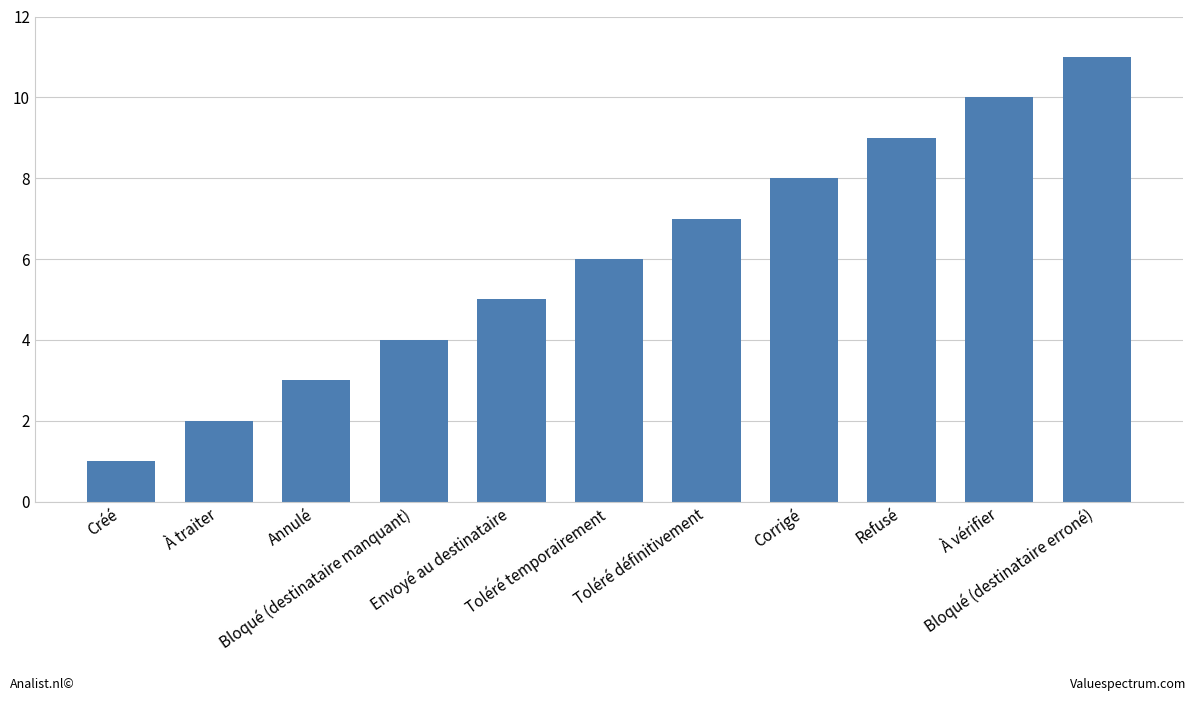

The chart shows a value of 13 at À vérifier. True or false?

False